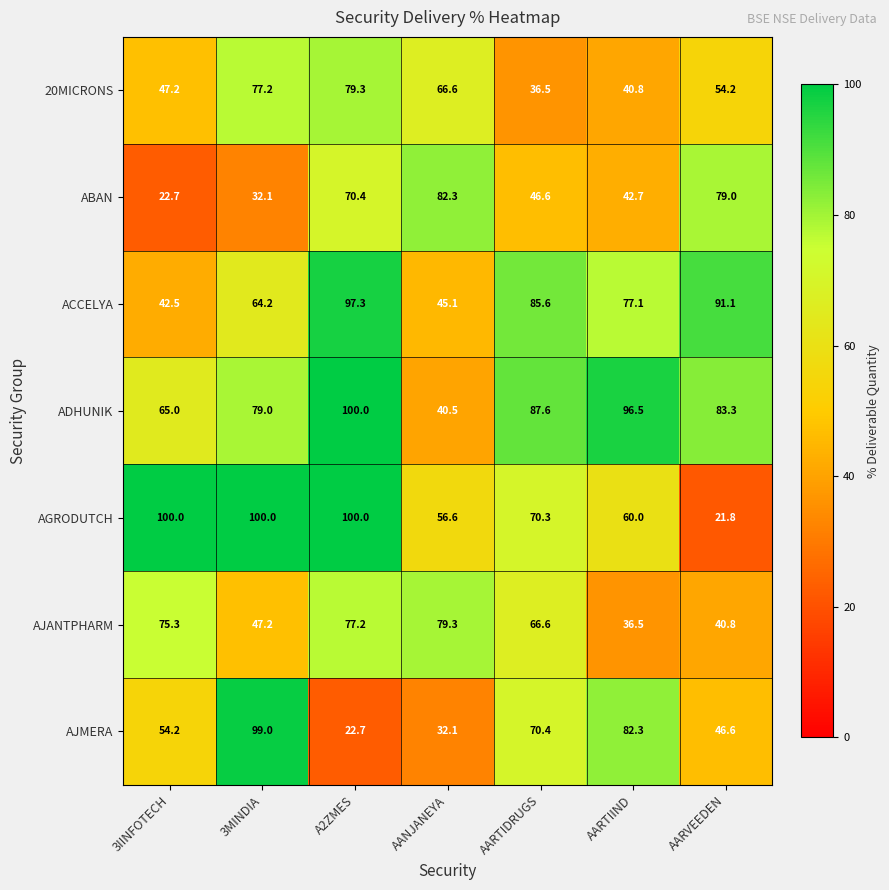

What is the total value across all series at A2ZMES?

546.9